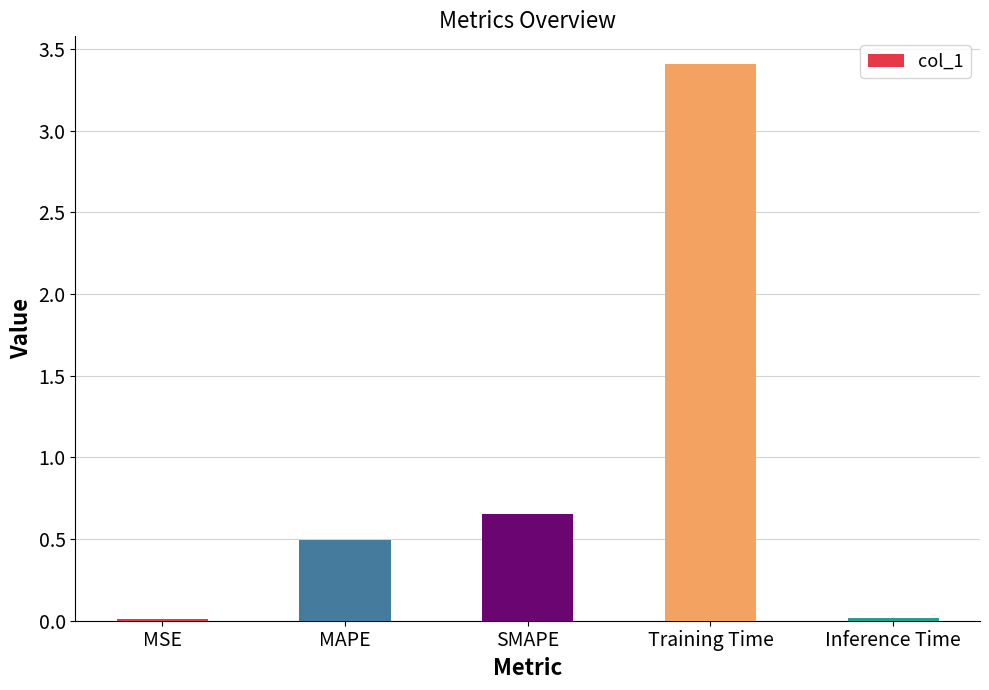

The value at Training Time is 1.5. True or false?

False